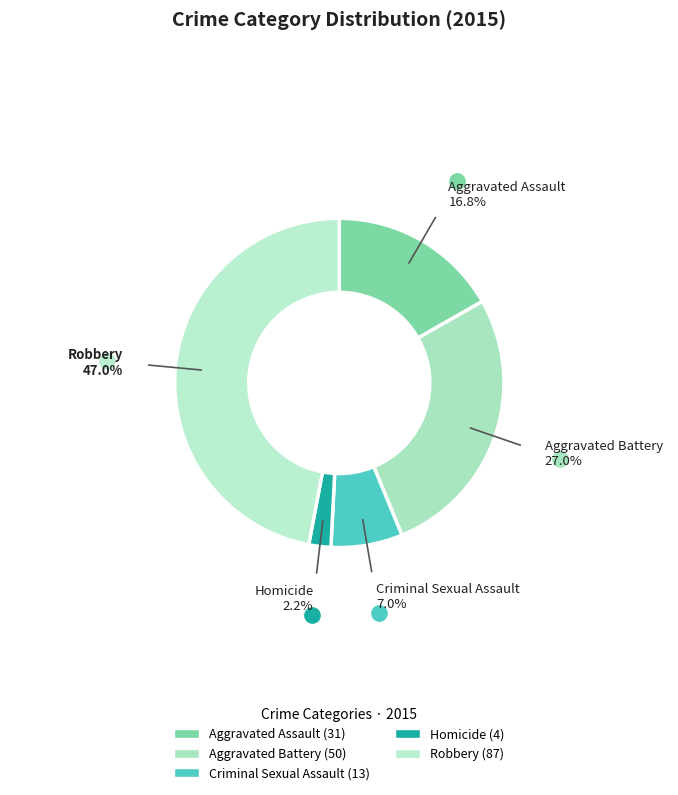

Does Homicide represent more than half of the total?

No